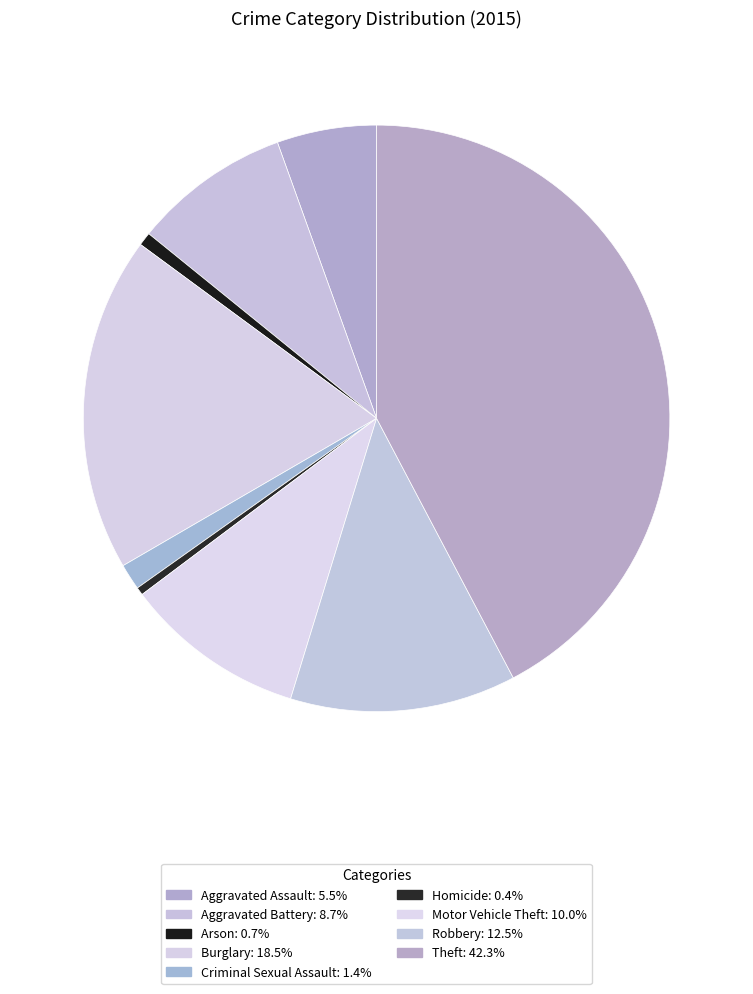

What is the smallest slice in the pie chart?

Homicide